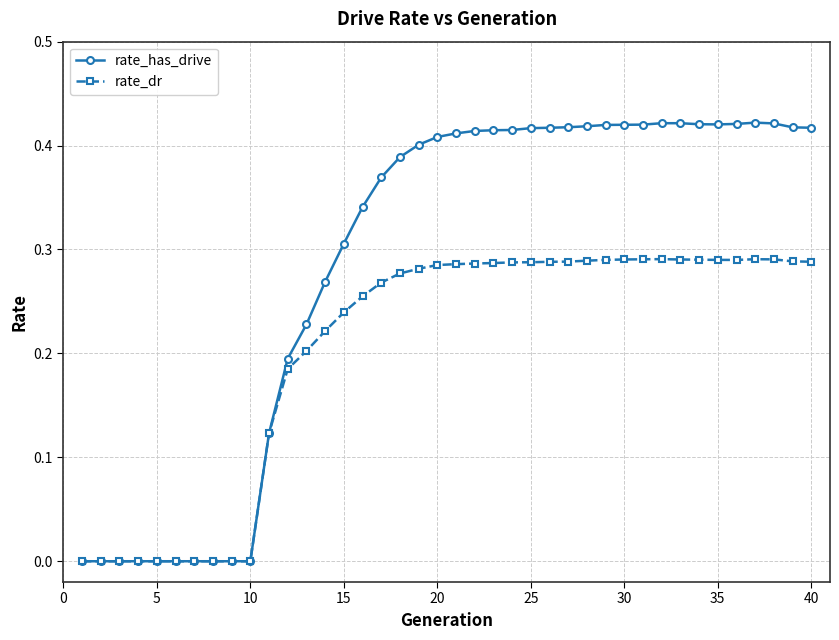

Which series has the widest spread of values?

rate_has_drive